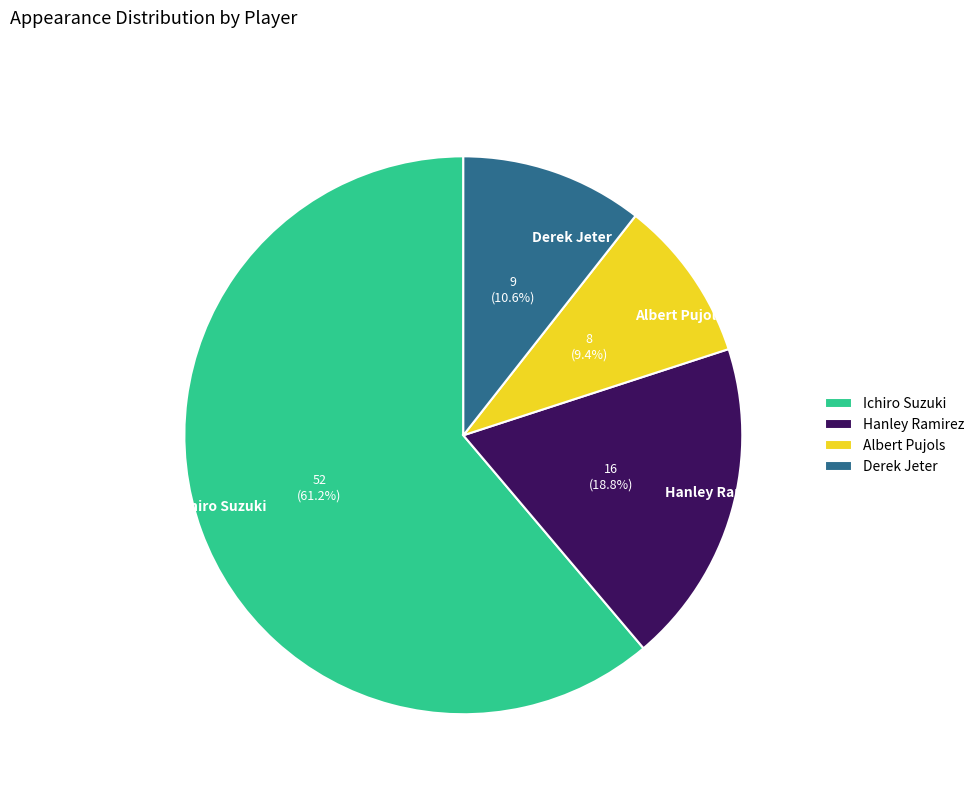

Which slice is the largest?

Ichiro Suzuki